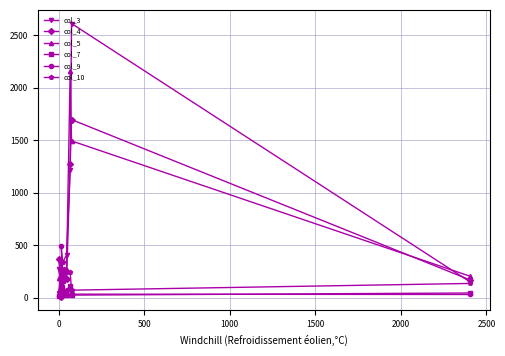

What are all the series names shown in the legend?

col_3, col_4, col_5, col_7, col_9, col_10